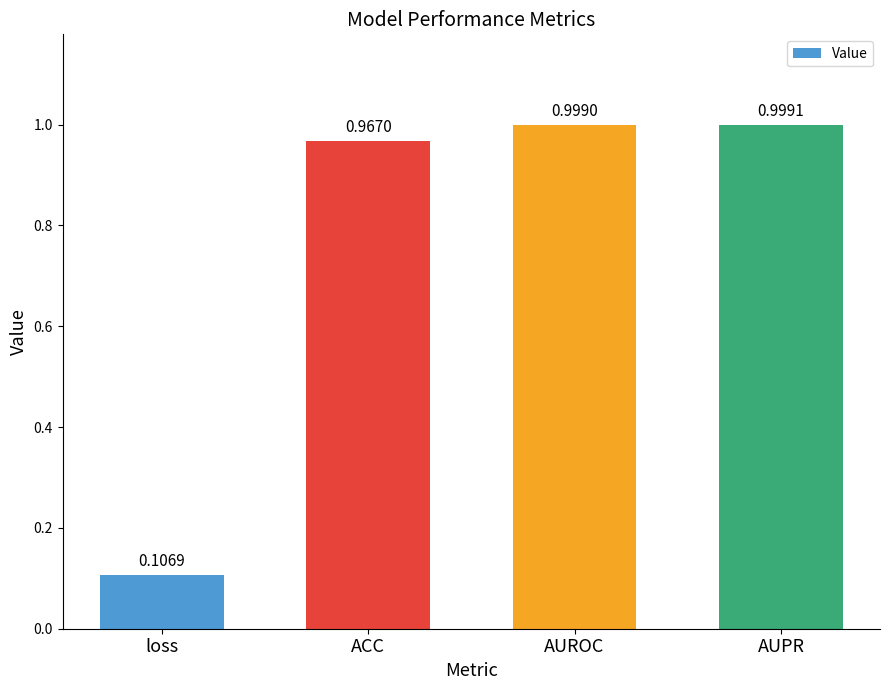

Rank the categories by value from lowest to highest.

loss, ACC, AUROC, AUPR